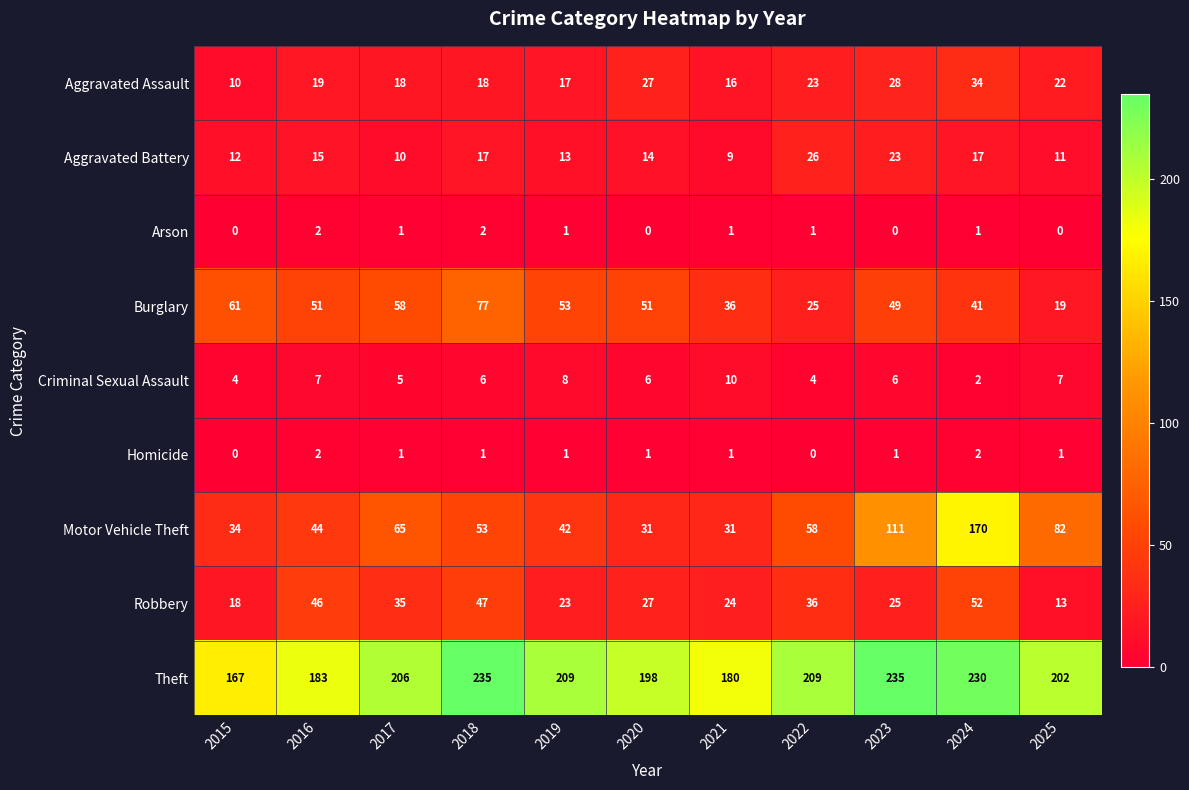

What is the difference between the Criminal Sexual Assault values at 2025 and 2022?

3